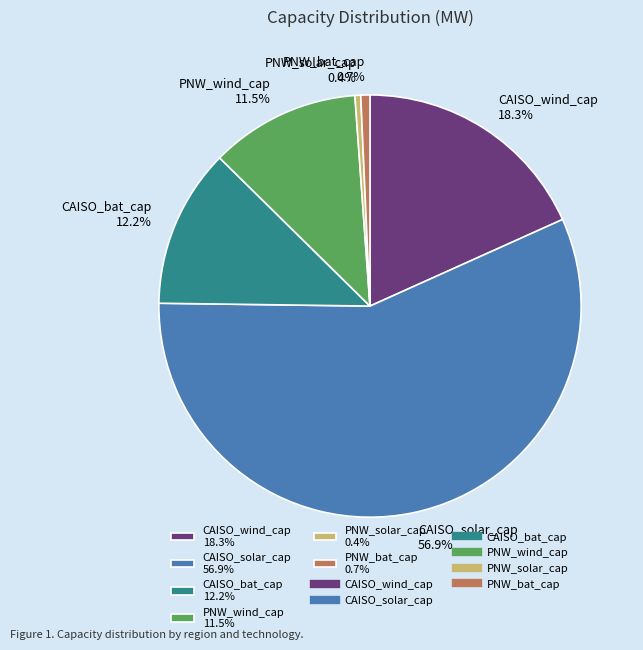

Which category has the biggest portion of the pie?

CAISO_solar_cap